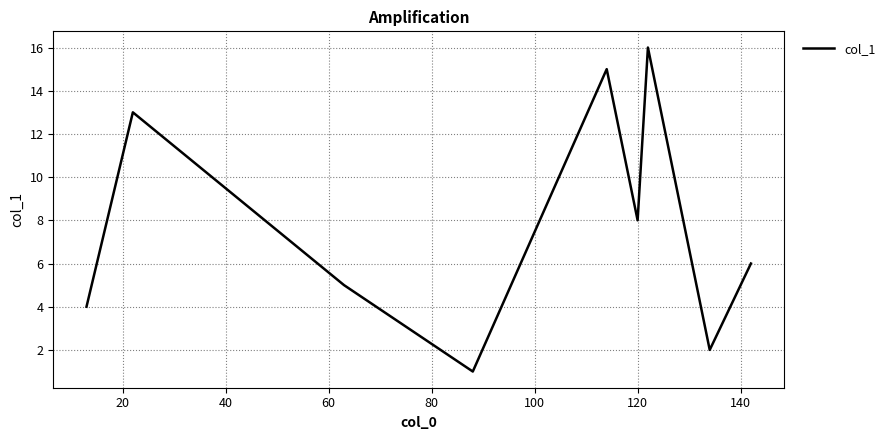

What is the difference between the maximum and minimum values?

15